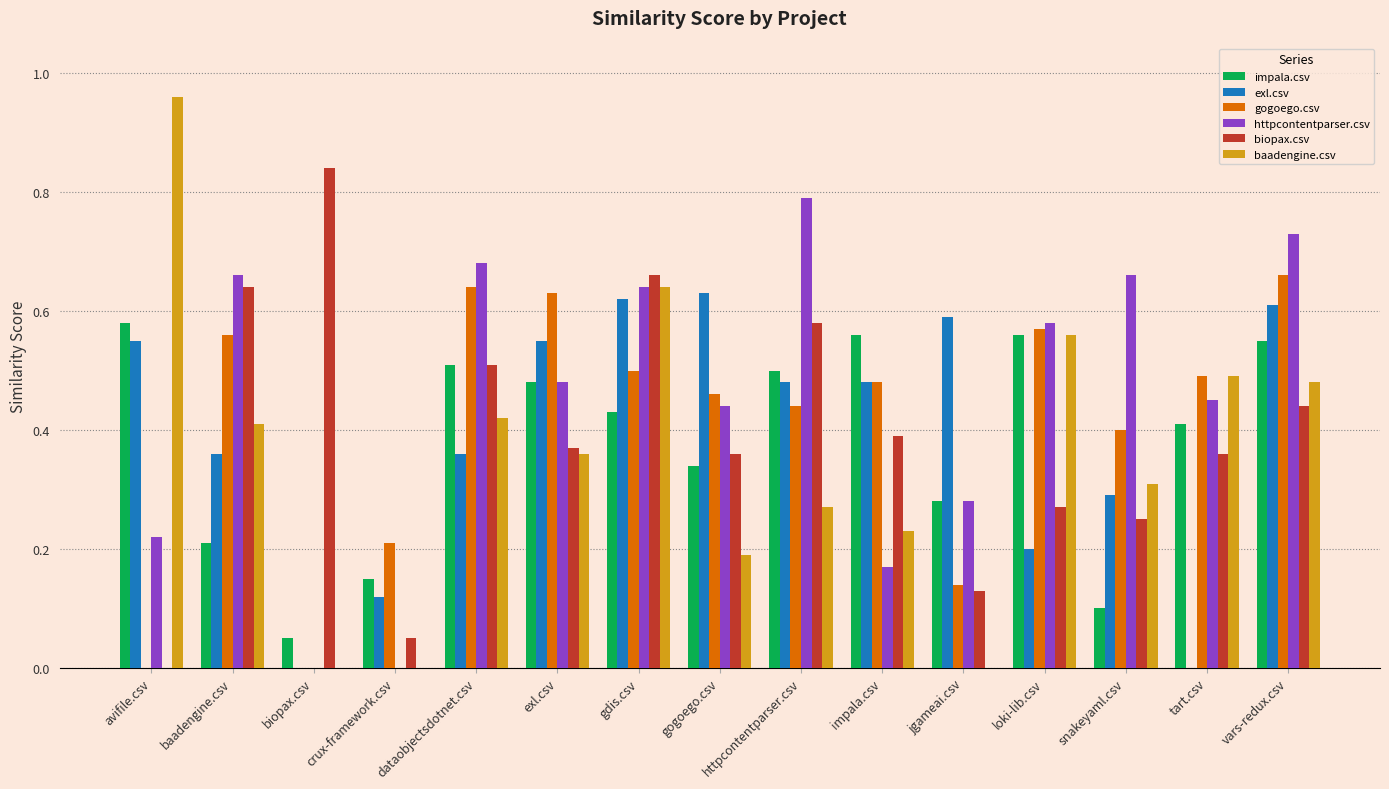

Is the value of gogoego.csv at httpcontentparser.csv greater than the value of httpcontentparser.csv at impala.csv?

Yes